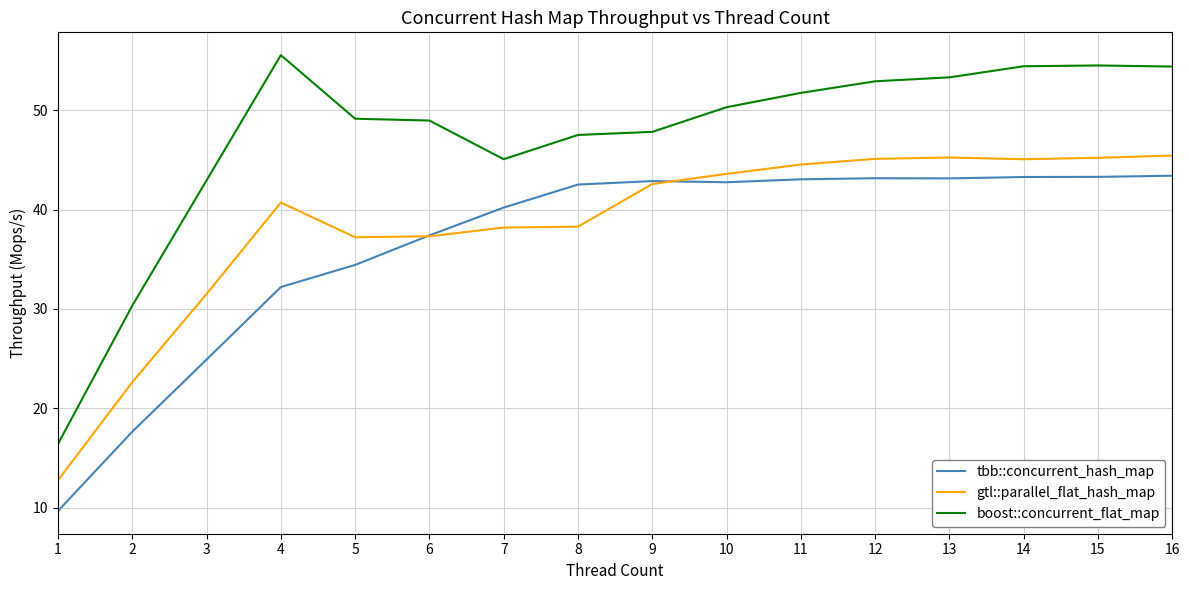

Read the boost::concurrent_flat_map value at 3.

42.9